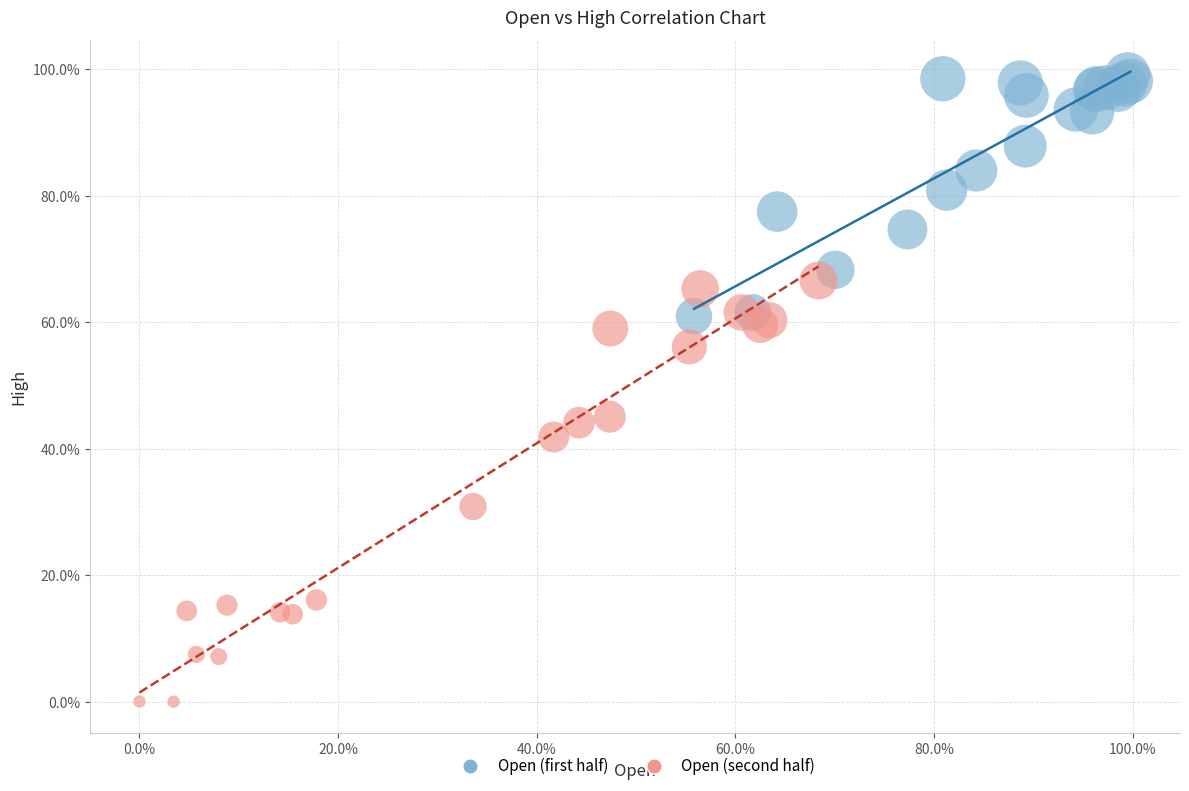

What are all the series names shown in the legend?

Open (first half), Open (second half)